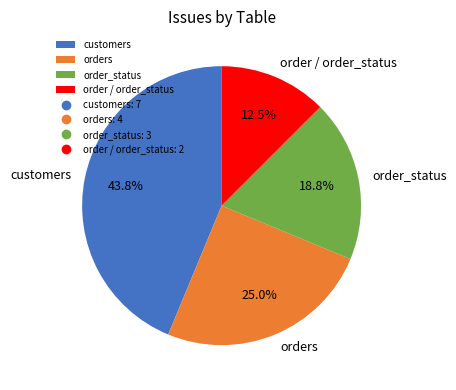

How many slices are in this pie chart?

4